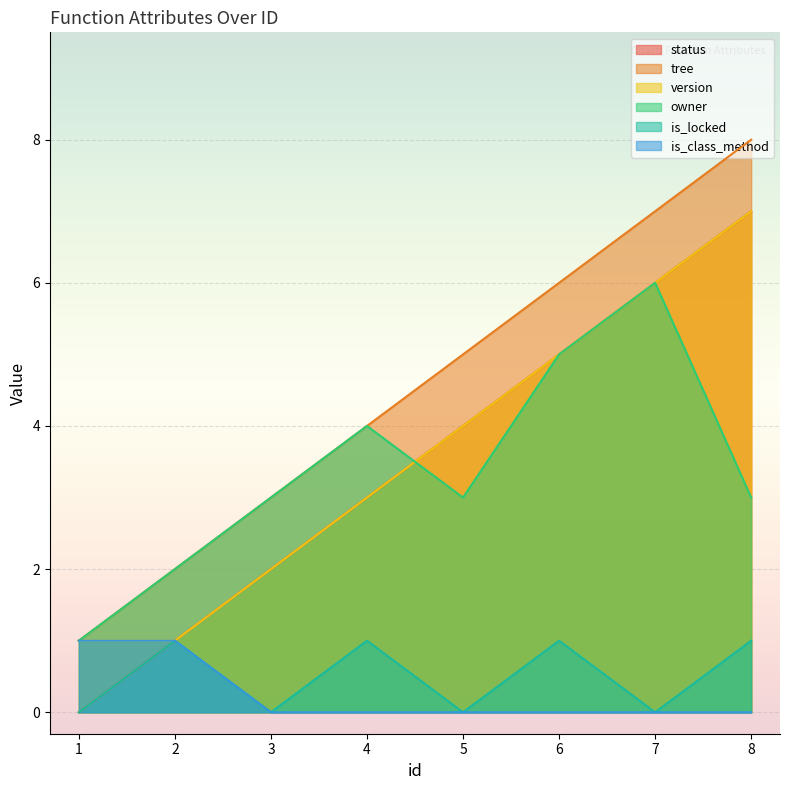

Count the number of categories in the chart.

8